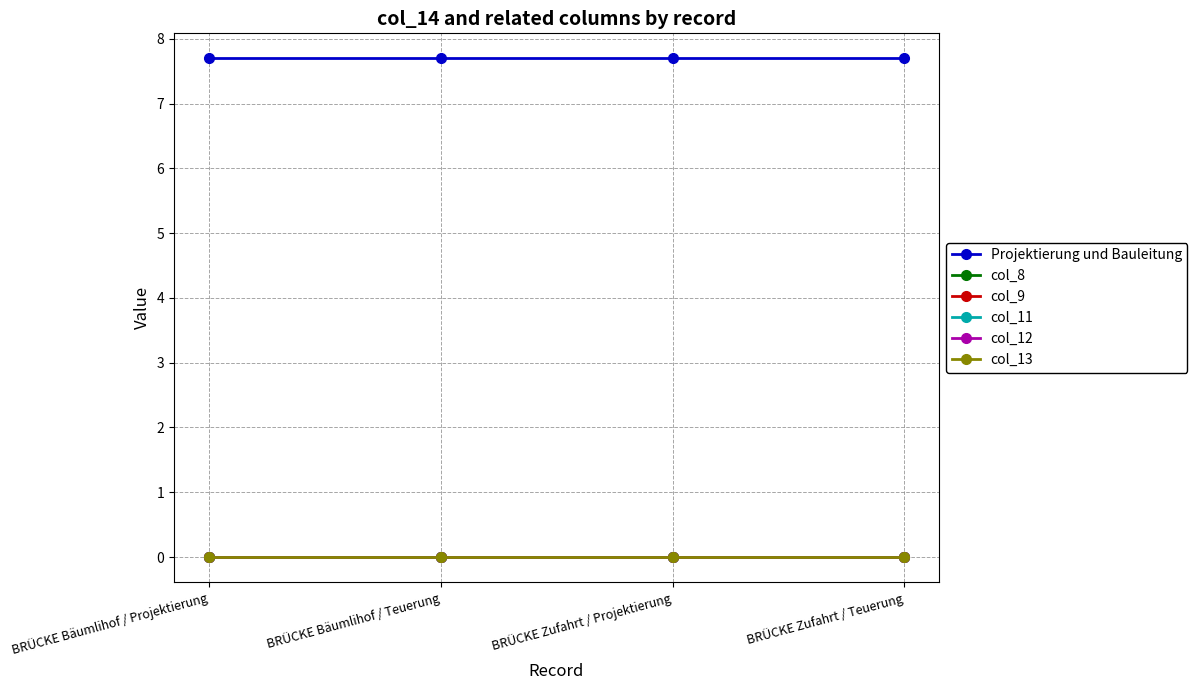

True or false: col_13 and col_8 intersect in this chart.

False